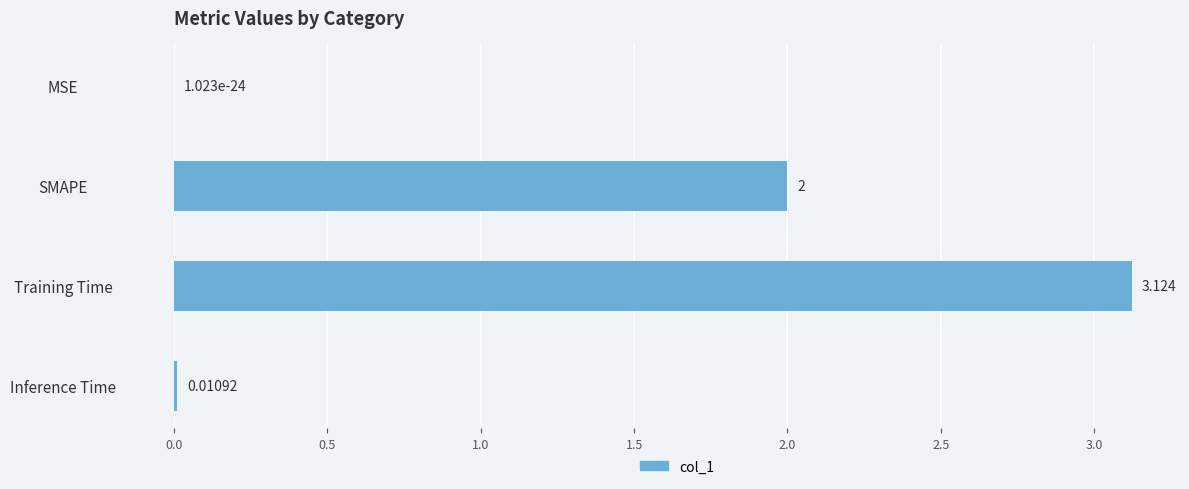

Where is the data nearest to the value 1?

Inference Time